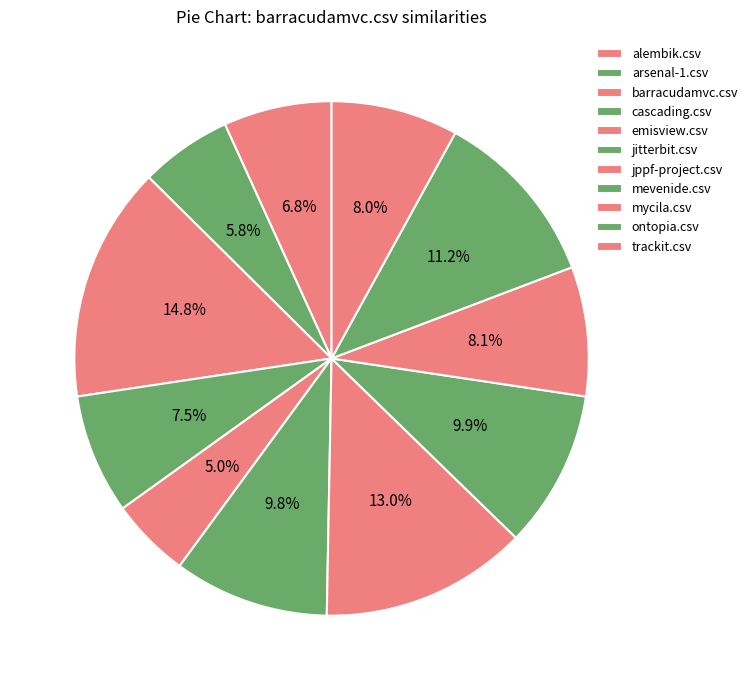

To the nearest percent, what is the difference between the mycila.csv and barracudamvc.csv slice percentages?

7%